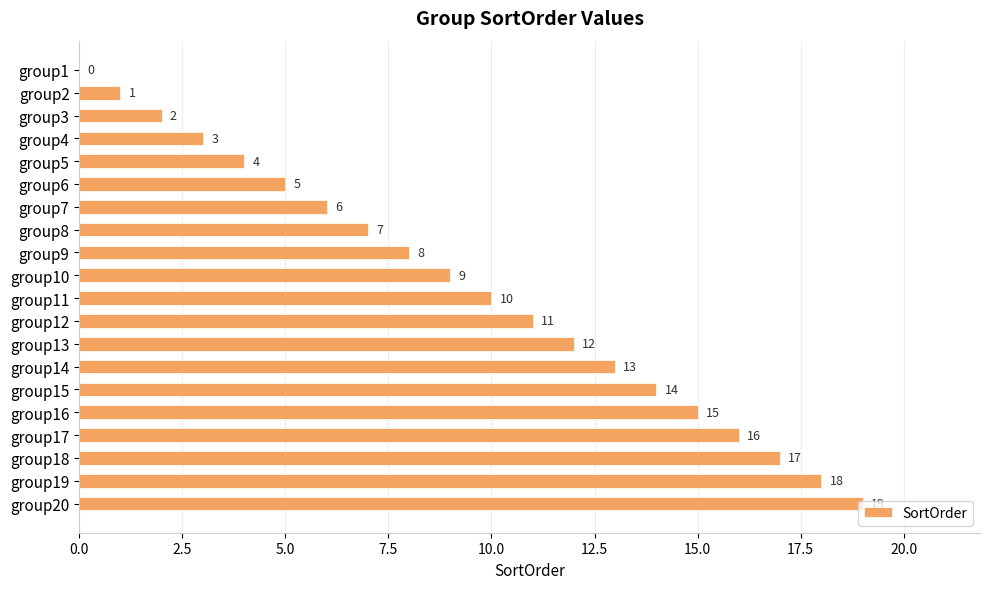

Between group12 and group19, which is larger?

group19